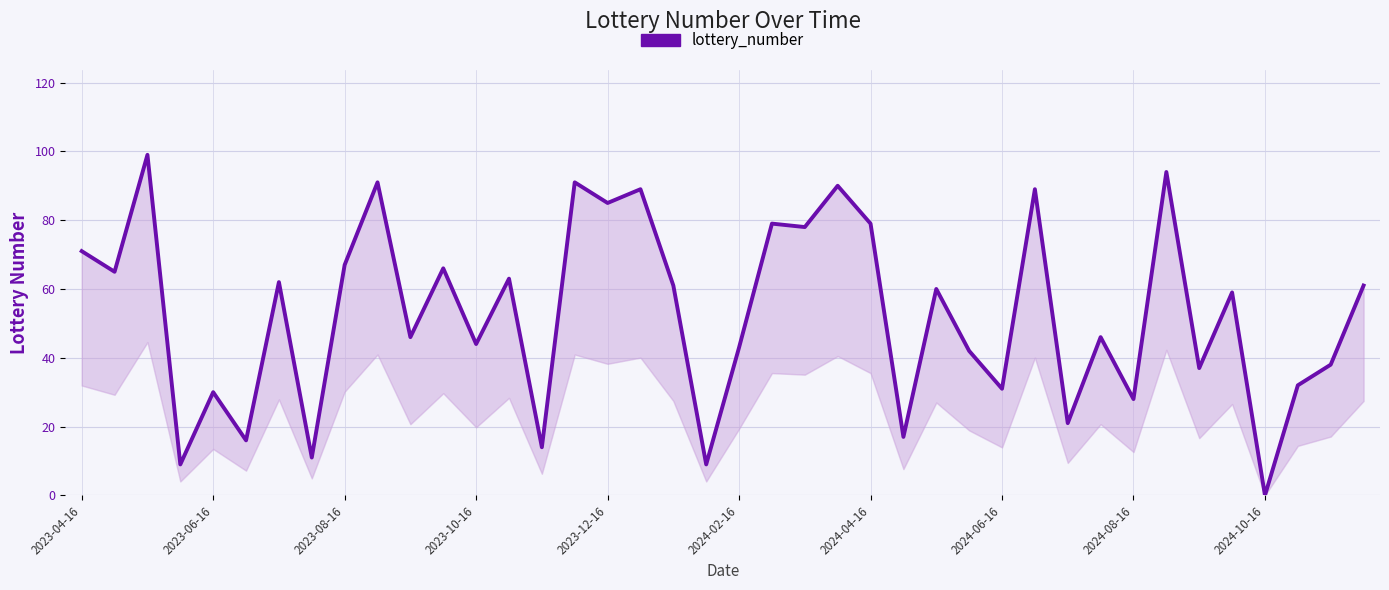

How many data points does each series have?

40